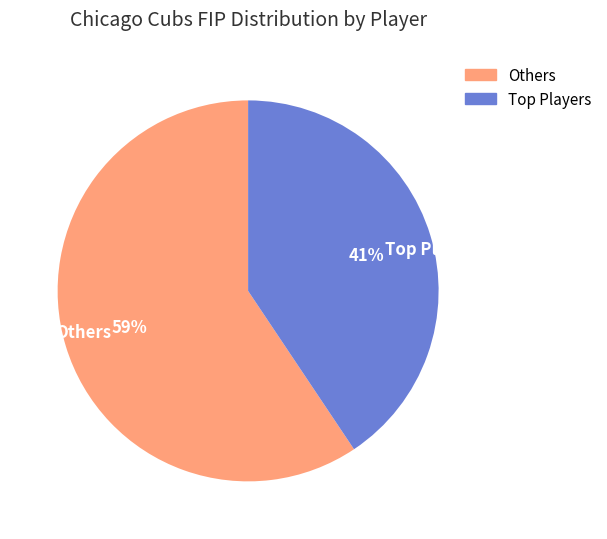

To the nearest percent, what percentage of the pie is Others?

59%